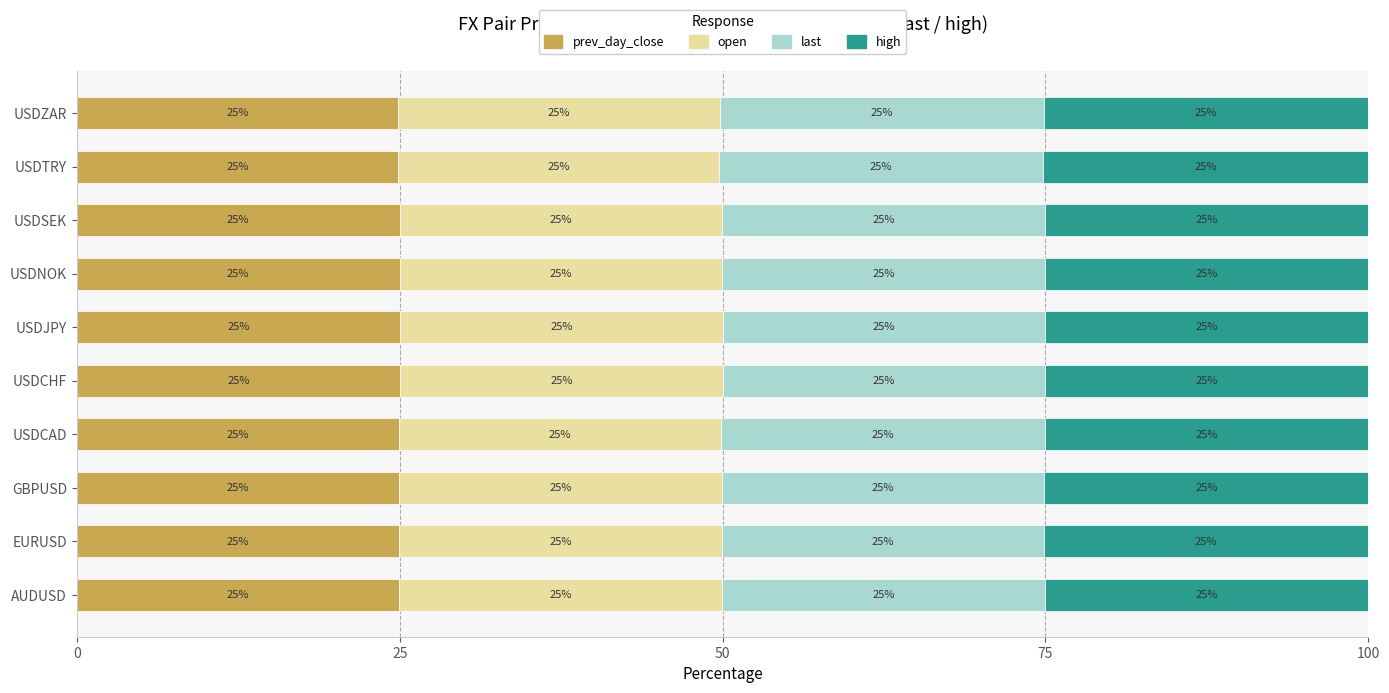

True or false: prev_day_close has a value of 25.0 at GBPUSD.

True